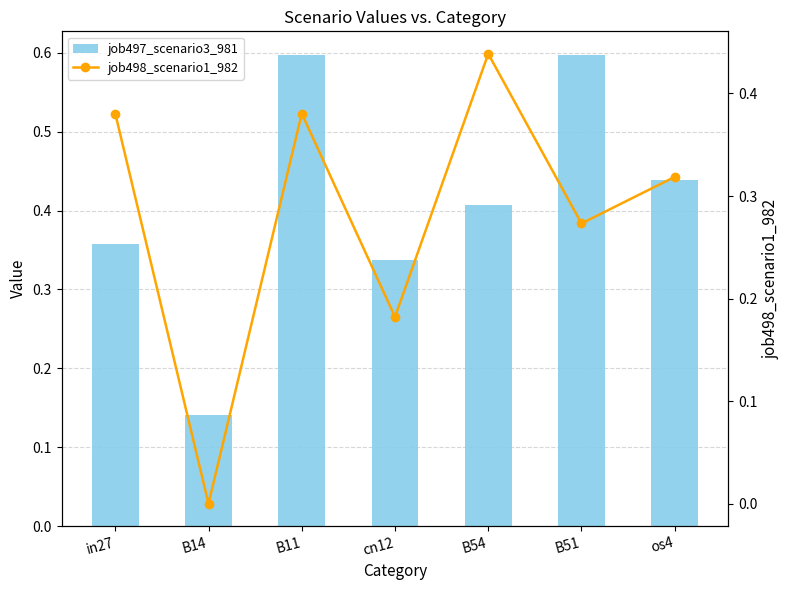

At which label is job497_scenario3_981 closest to 0?

B14